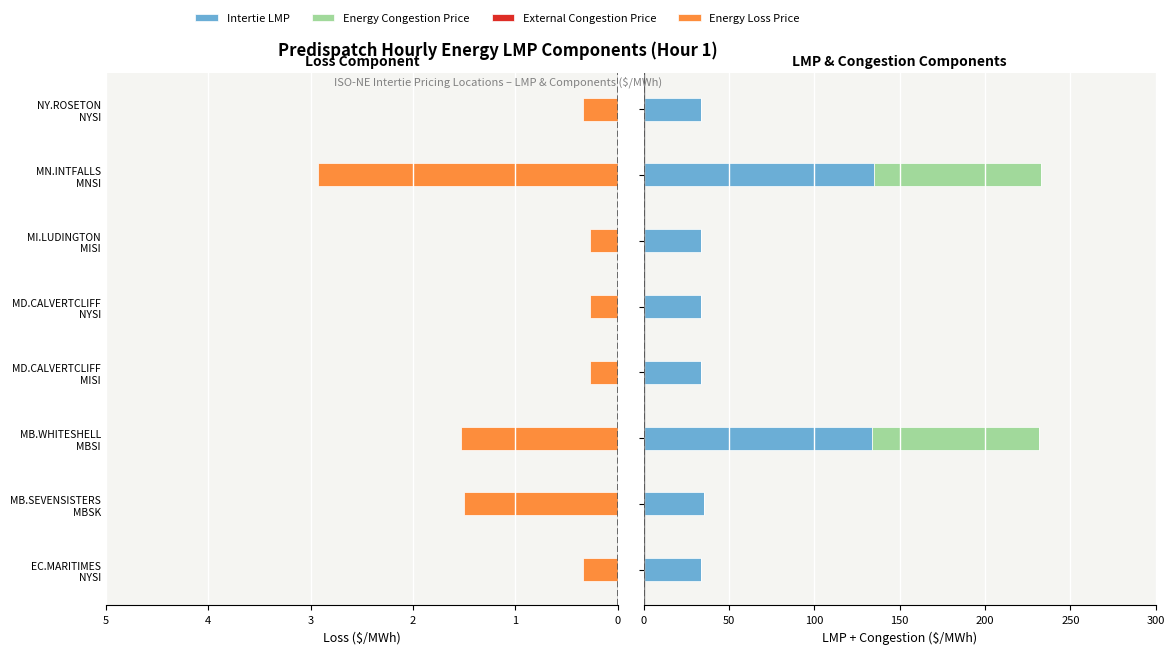

The value of Energy Loss Price at MB.SEVENSISTERS MBSK is 1.5. True or false?

True